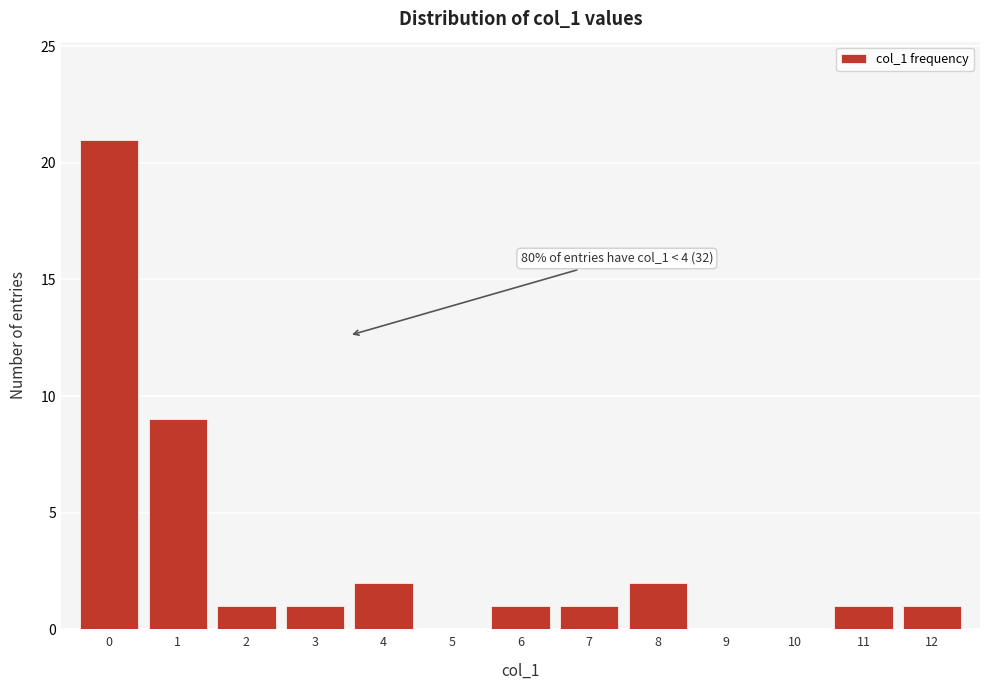

Over which range of the x-axis is the bar tallest?

-0.5 to 0.5